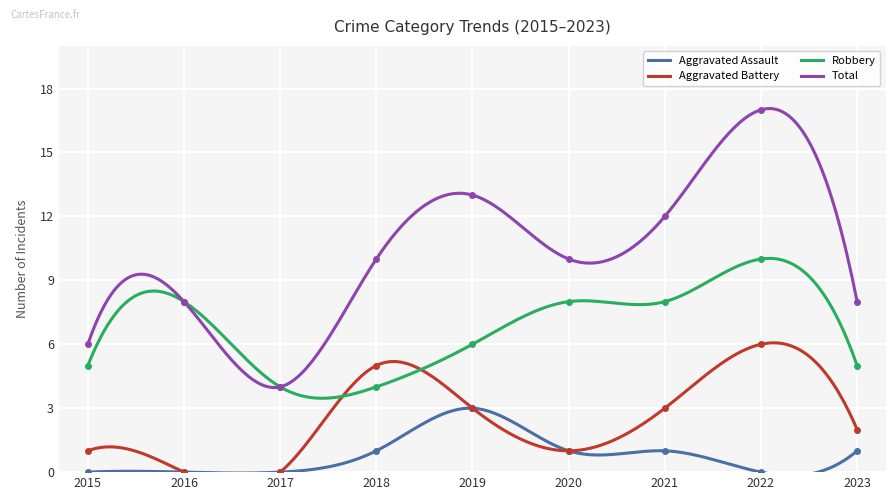

Rank the series by their average value, from highest to lowest.

Total, Robbery, Aggravated Battery, Aggravated Assault